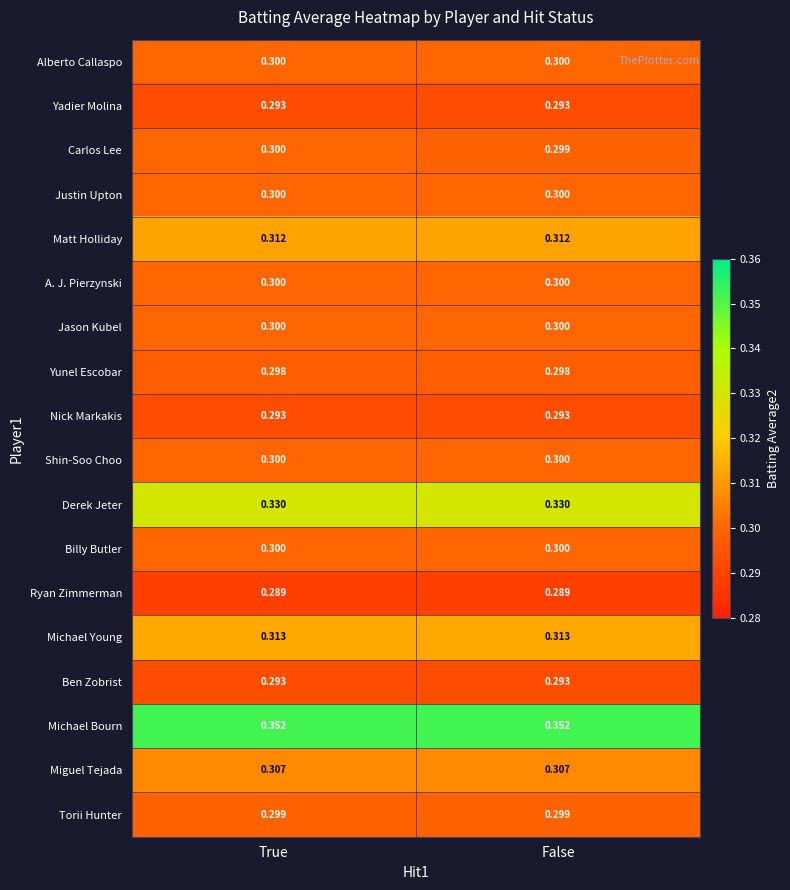

At how many categories does at least one series exceed 0?

2